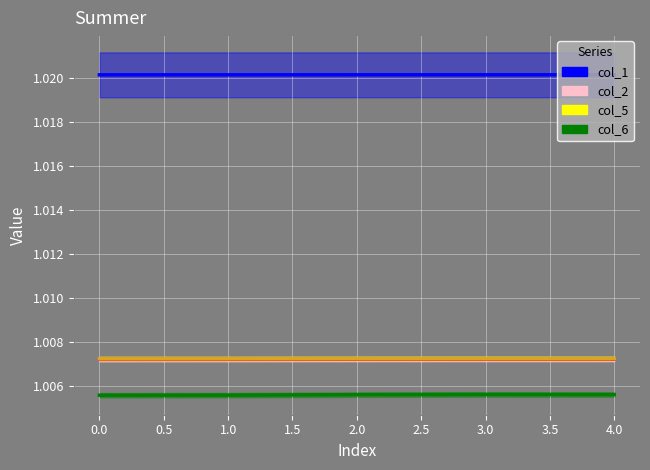

What is the total value across all series at 4.0?

4.0